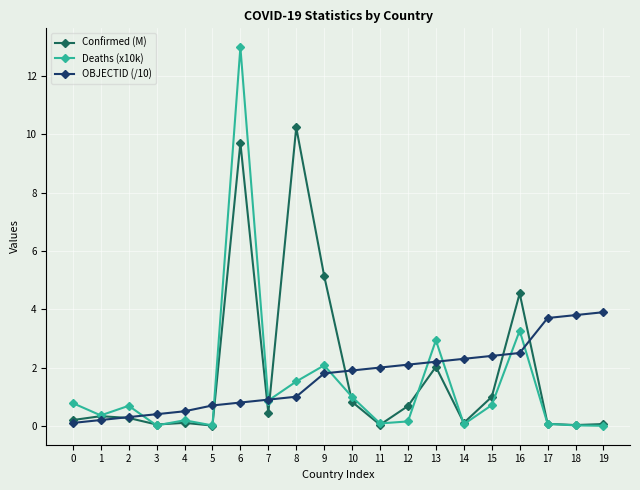

What is the spread (max minus min) of values at 8?

9.2